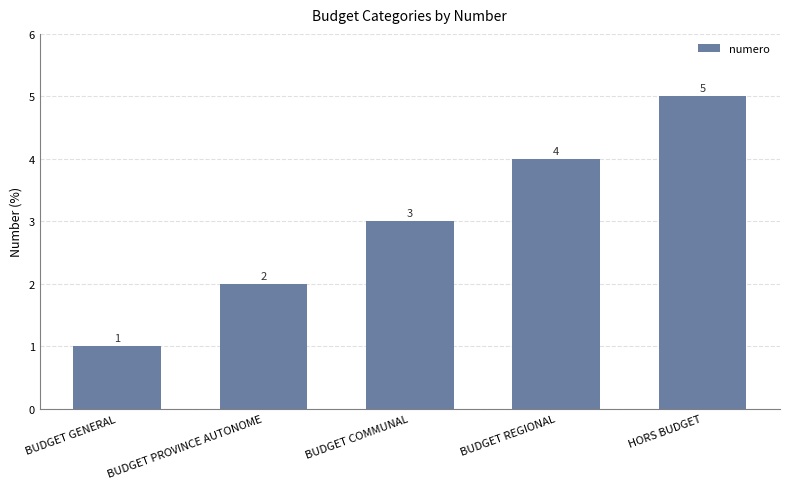

What is the sum of all values?

15